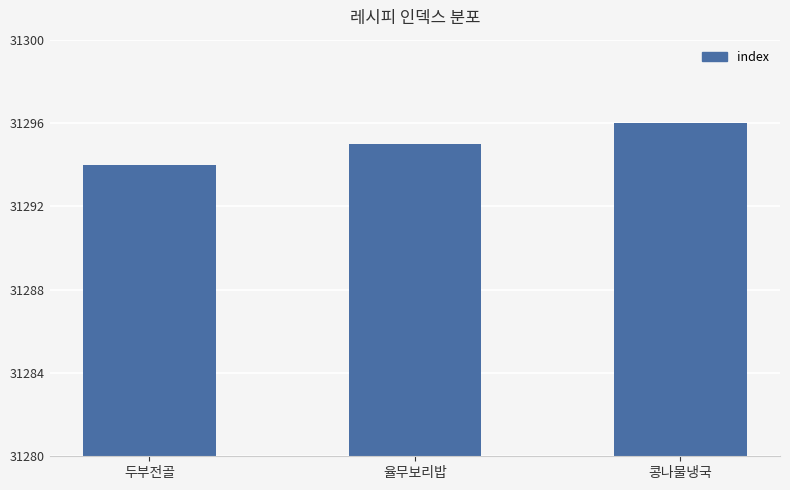

What position from the right is 율무보리밥?

2